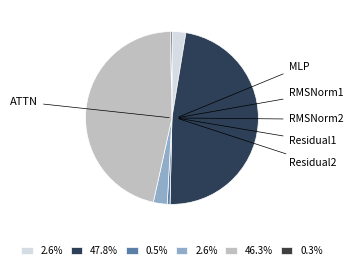

How many segments does this pie chart have?

6